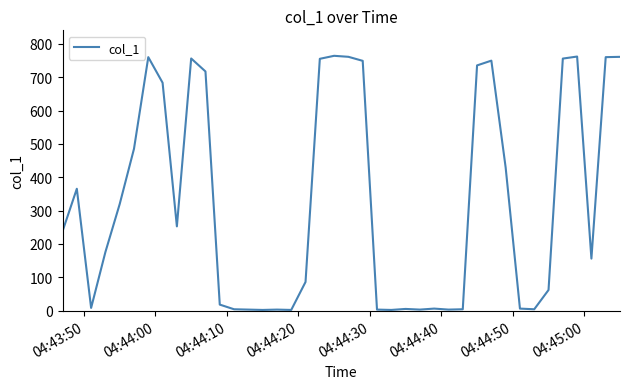

What is the maximum value shown in the chart?

764.5